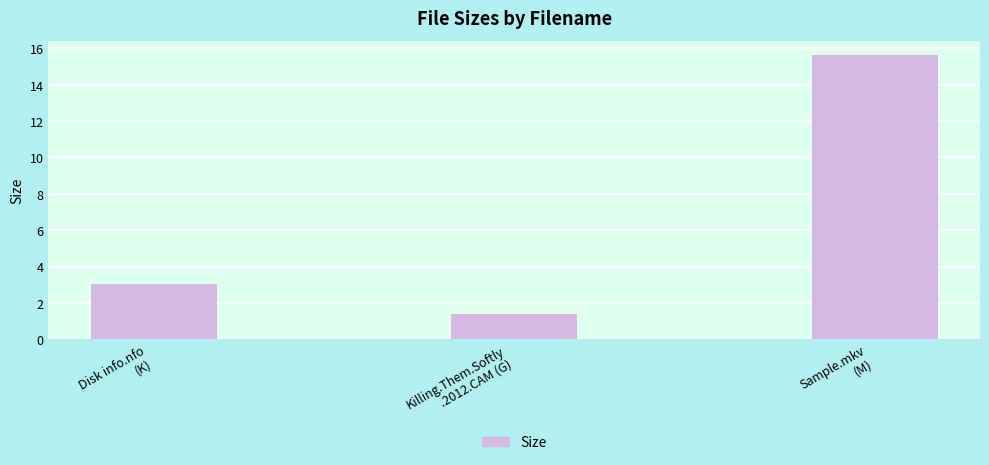

Rank the categories by value from lowest to highest.

Killing.Them.Softly
.2012.CAM (G), Disk info.nfo
(K), Sample.mkv
(M)